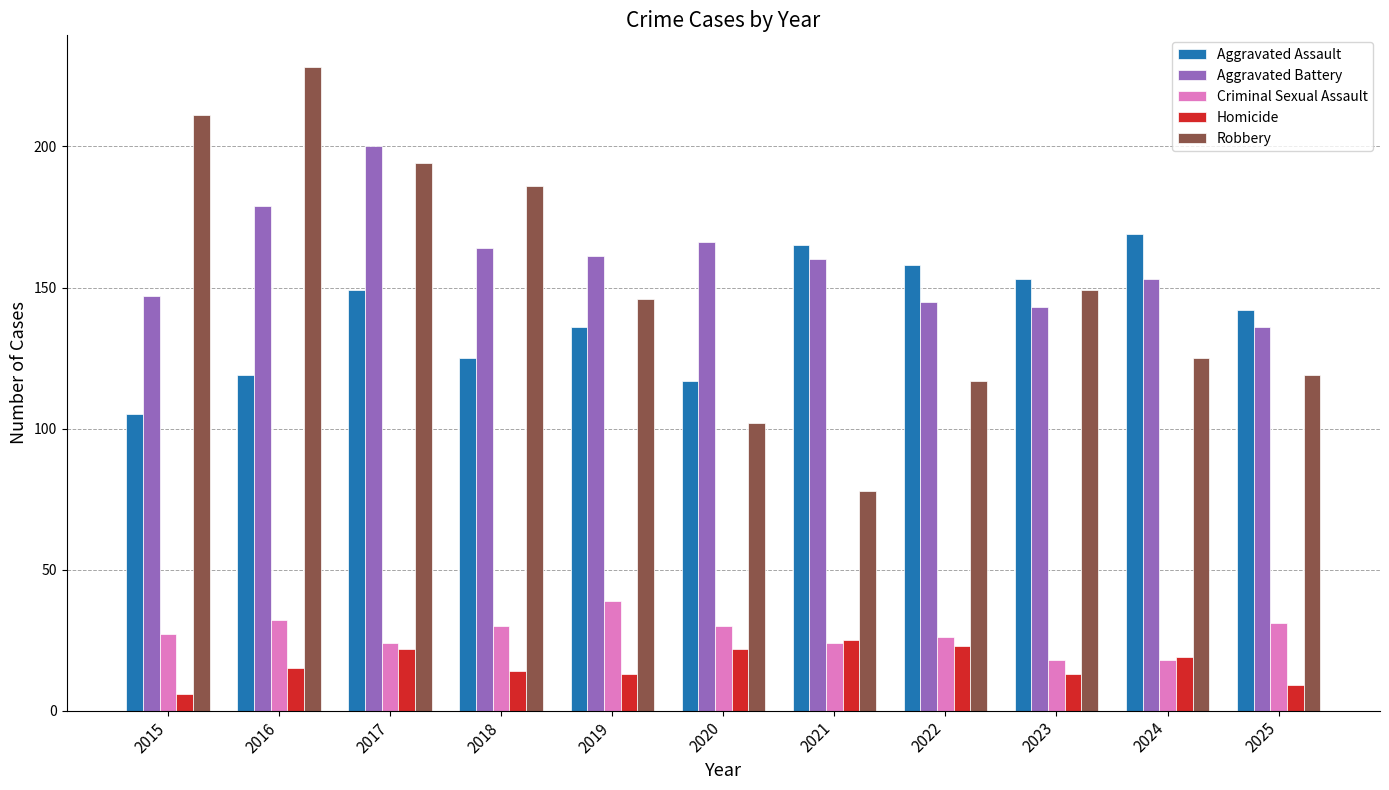

Does the chart contain any negative values?

No